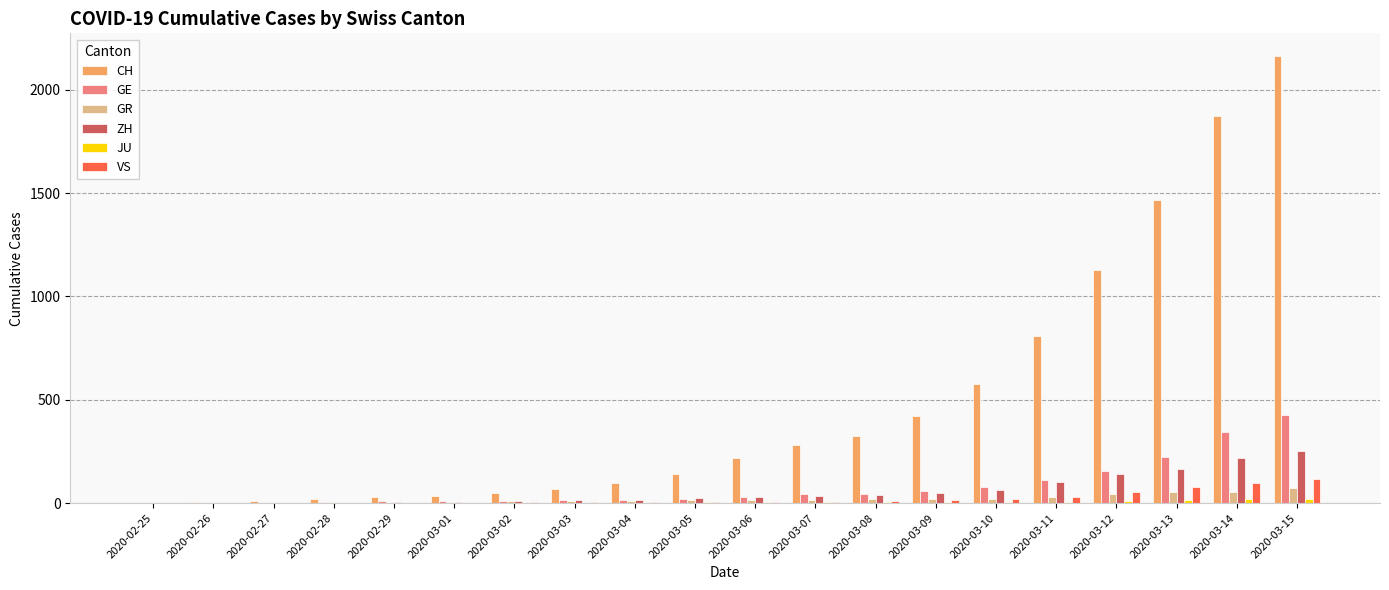

What is the sum of all VS values?

455